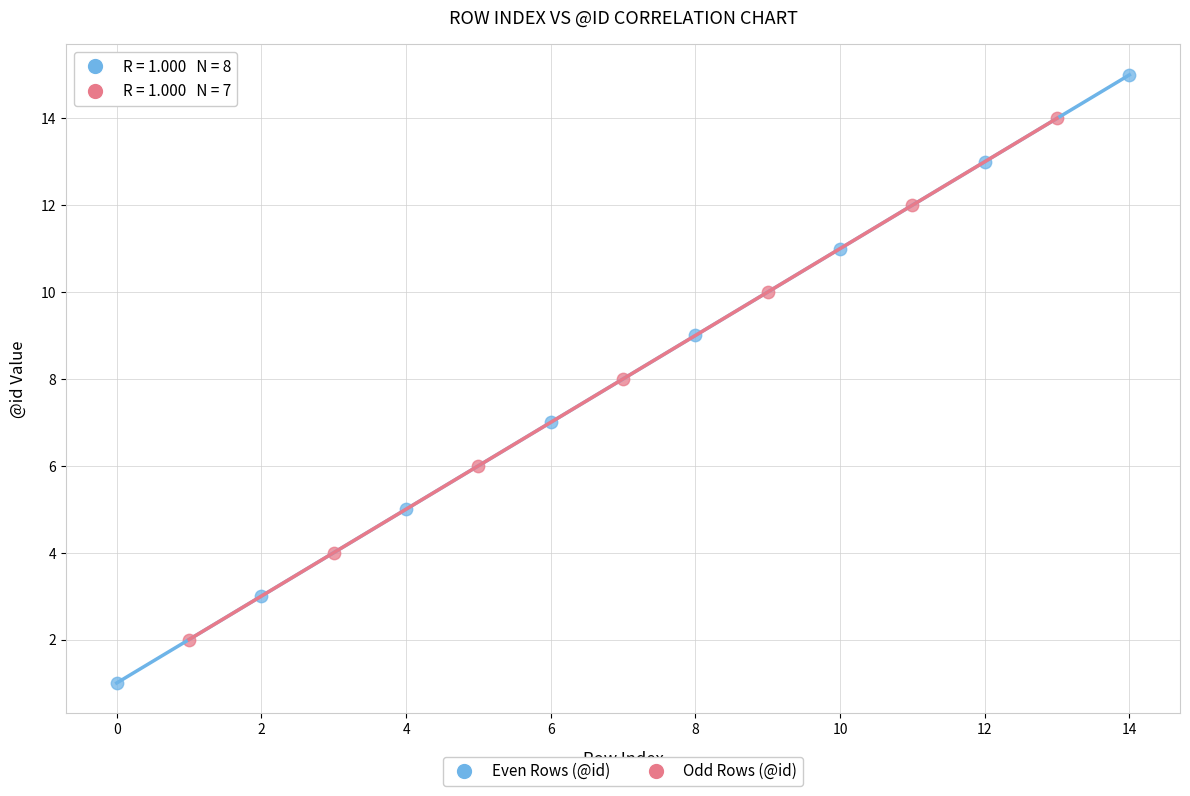

Which series has the widest spread of Y values?

Even Rows (@id)